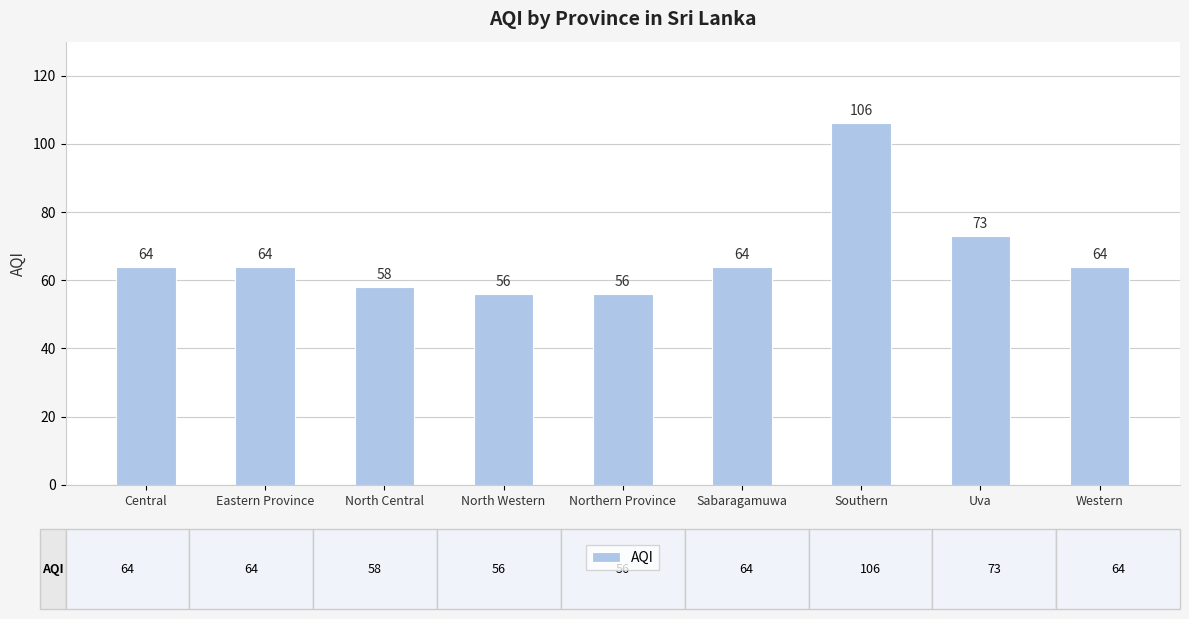

Reading left to right, what are all the values shown in this chart?

64	64	58	56	56	64	106	73	64